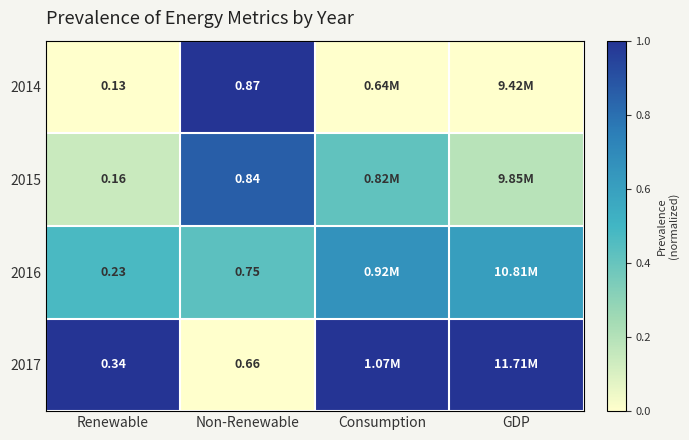

How many distinct data groups are displayed?

4